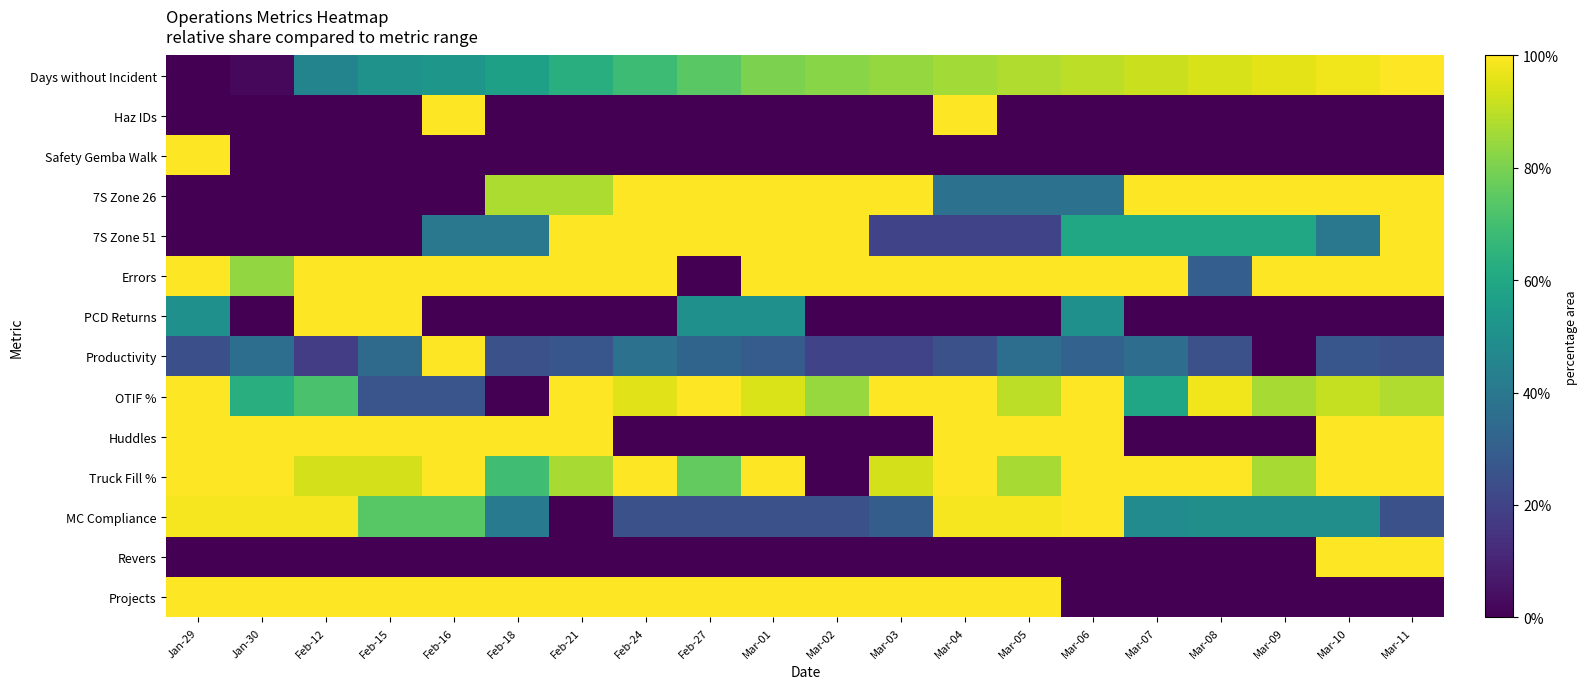

At which category is the sum across all series the highest?

Mar-04